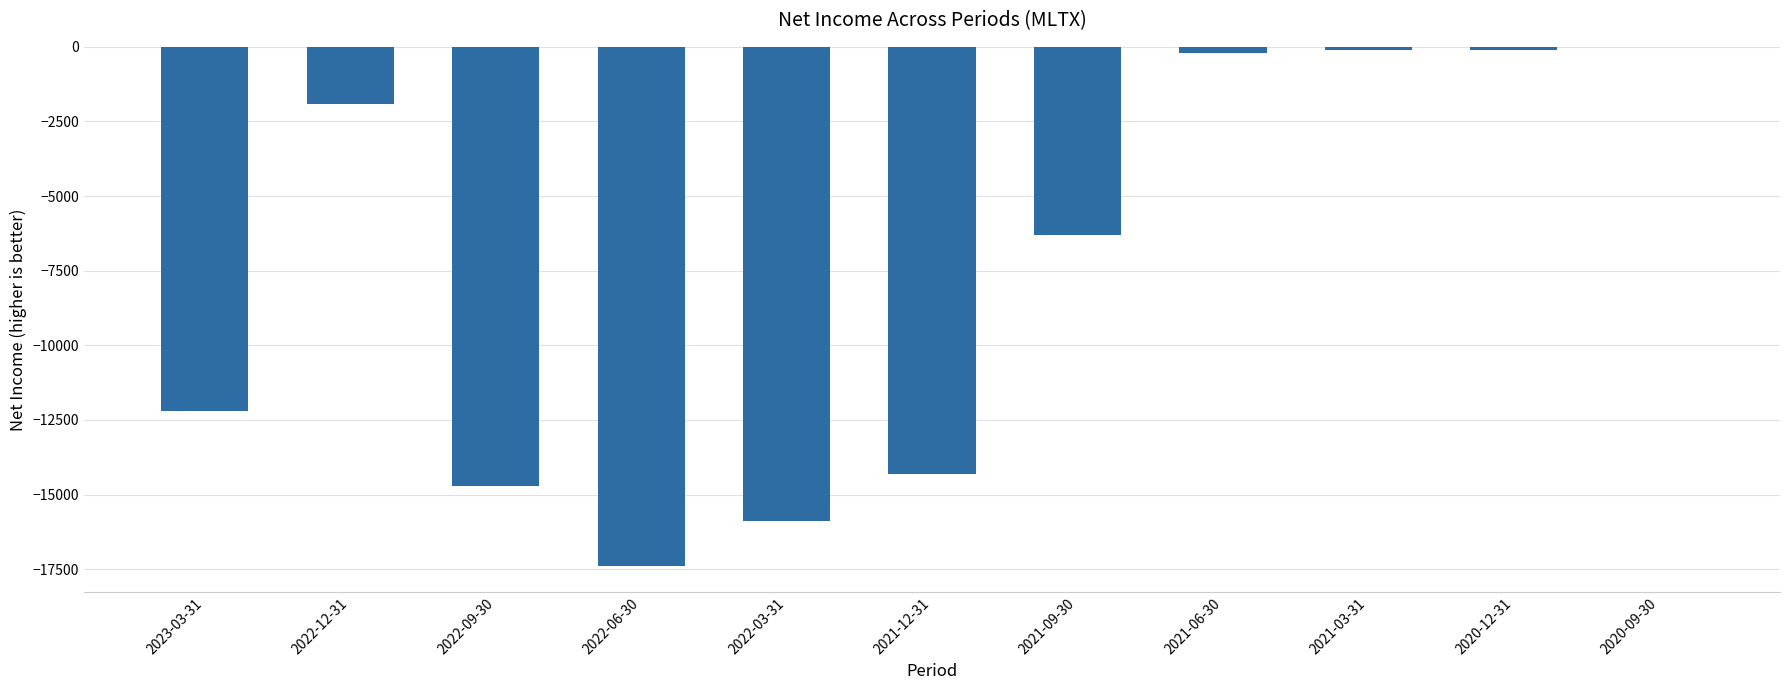

What is the sum of all values?

-83100